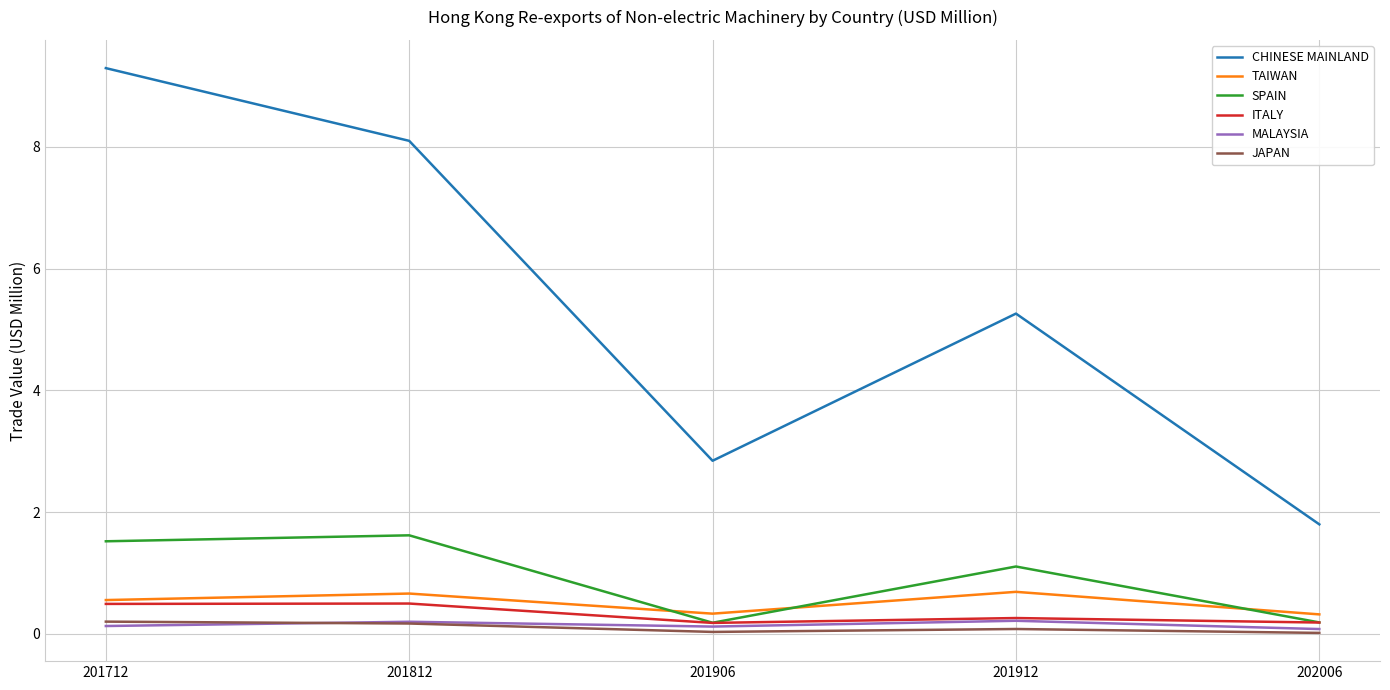

Which category has the highest value in the CHINESE MAINLAND series?

201712